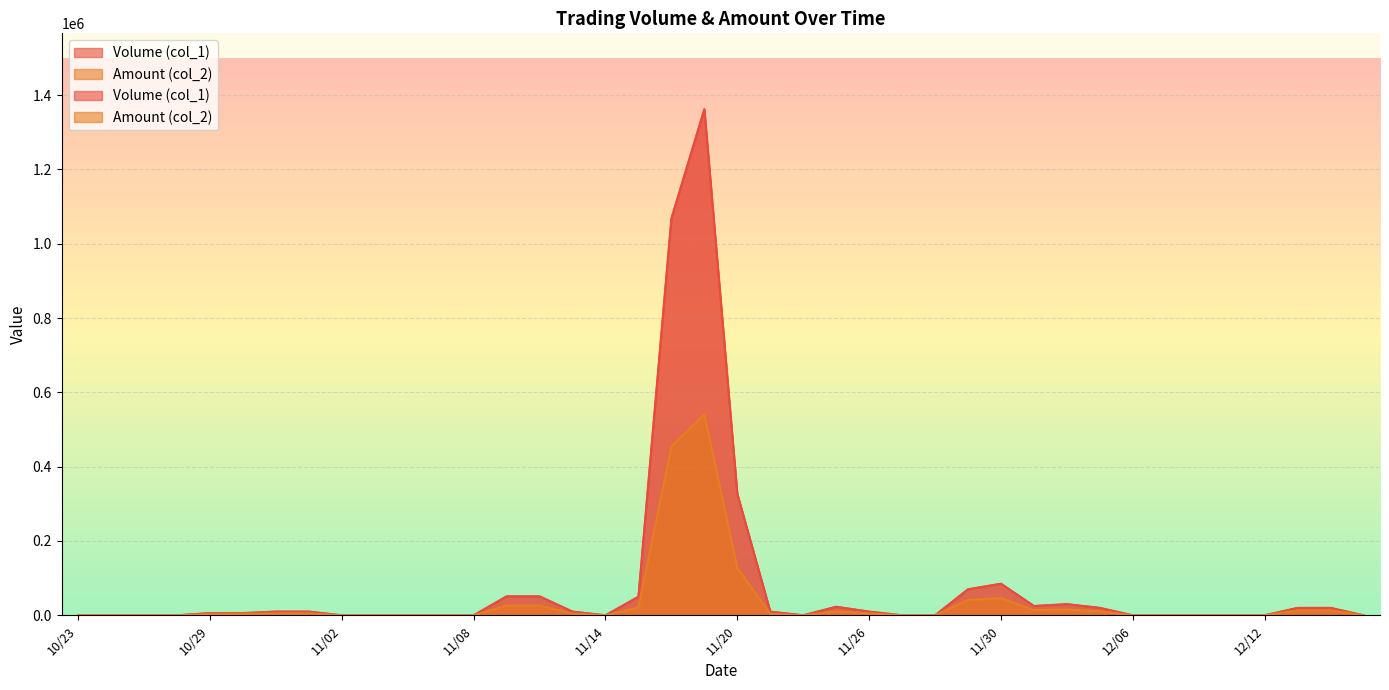

Rank the series at 11/01 from lowest to highest value.

Amount (col_2), Volume (col_1)